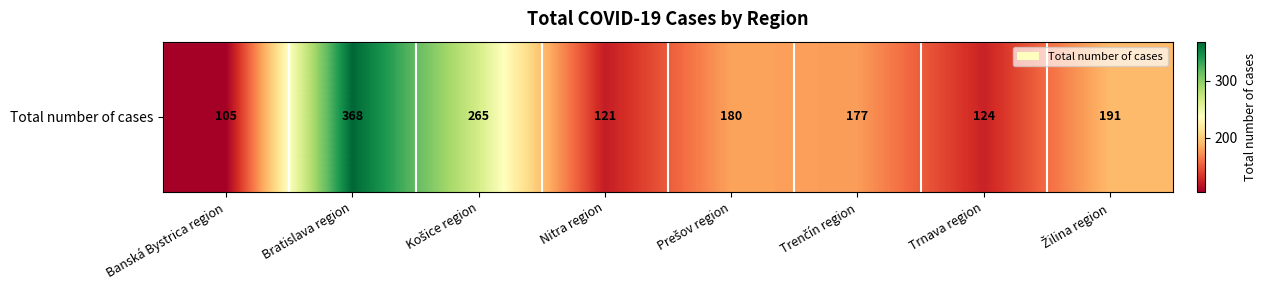

At which label is the value closest to 236?

Košice region